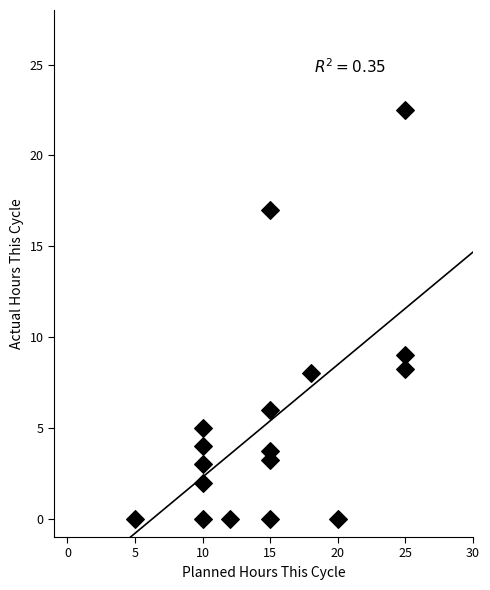

What is the range of Y values (max minus min)?

22.5